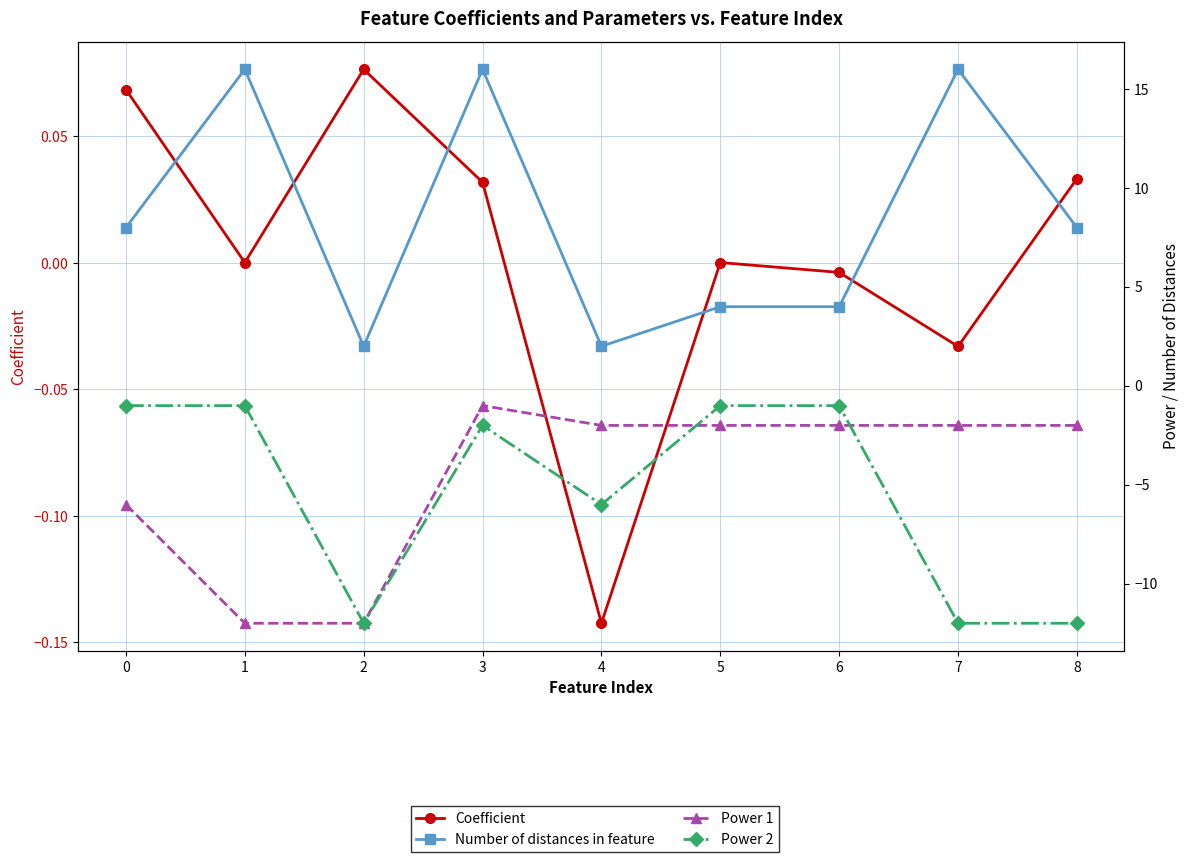

At which label does Power 1 first exceed -2?

3